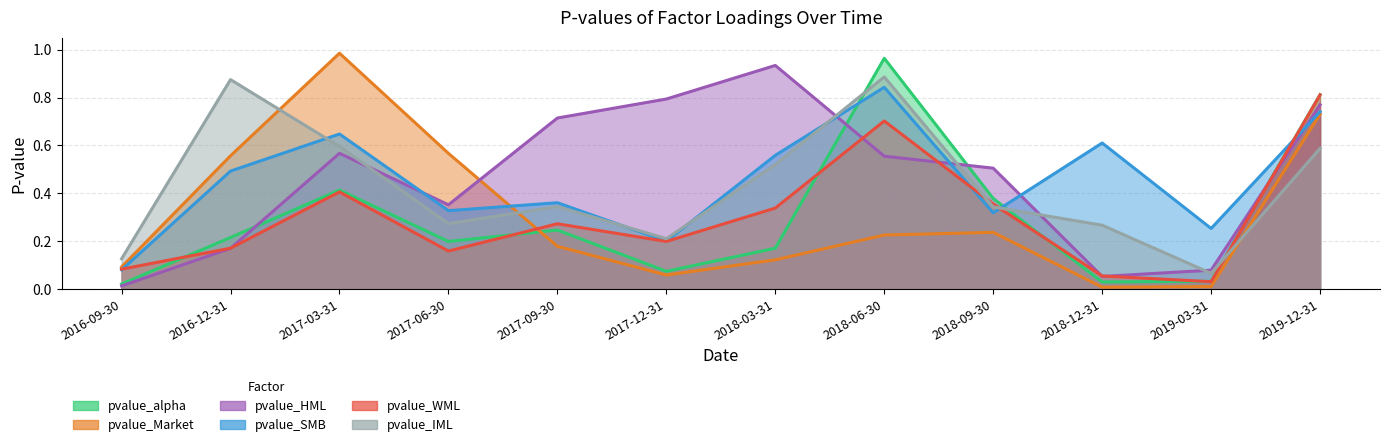

Is it true that pvalue_SMB equals 0.3 at 2019-03-31?

True